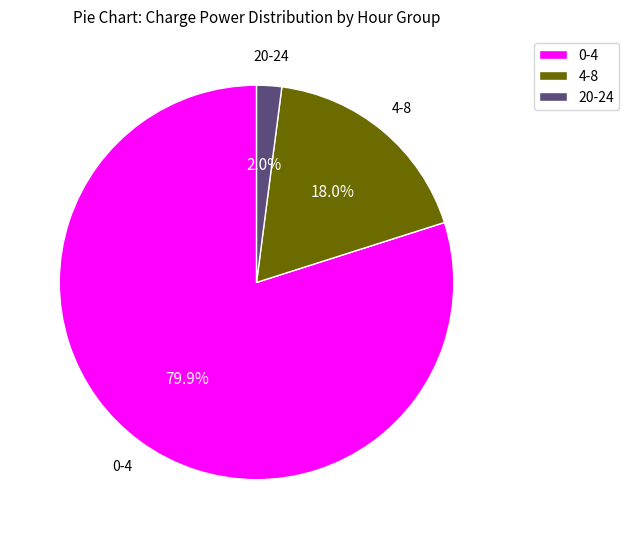

Which category has the smallest portion of the pie?

20-24